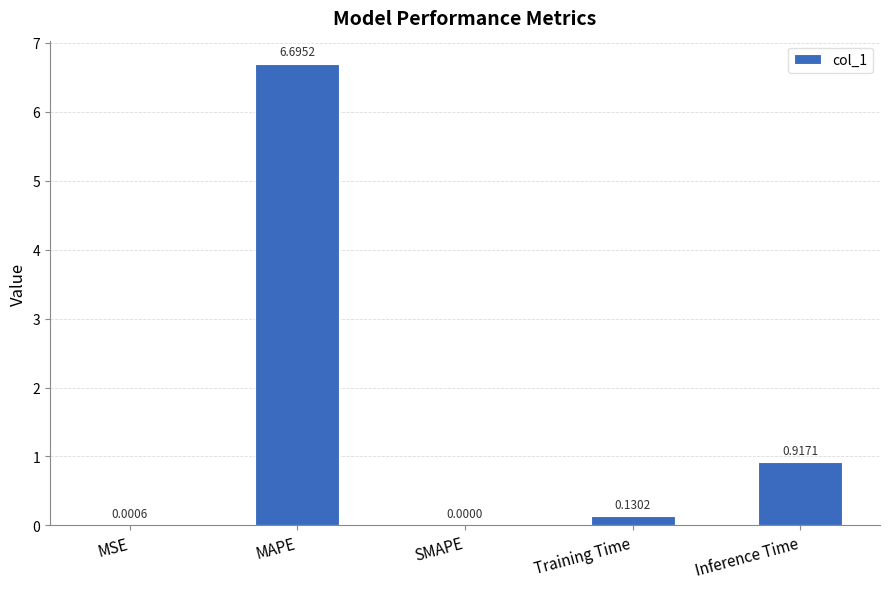

What is the change in value from Training Time to Inference Time?

+0.8